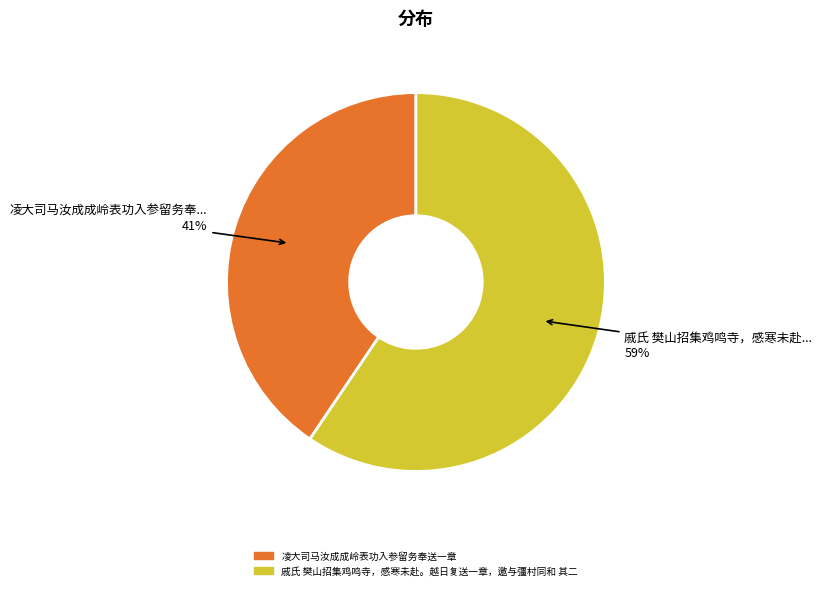

What is the largest slice in the pie chart?

戚氏 樊山招集鸡鸣寺，感寒未赴。越日复送一章，邀与彊村同和 其二